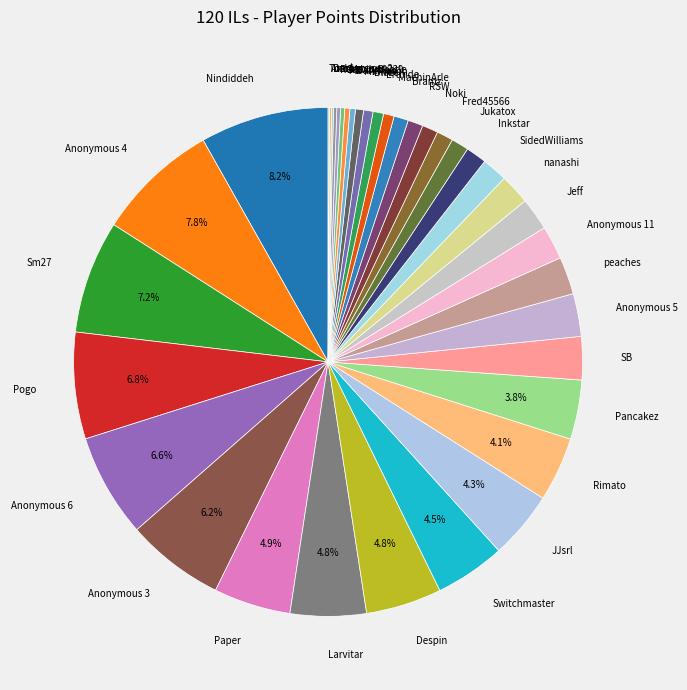

Combined, do Anonymous 4 and Mevius0229 account for over 50%?

No